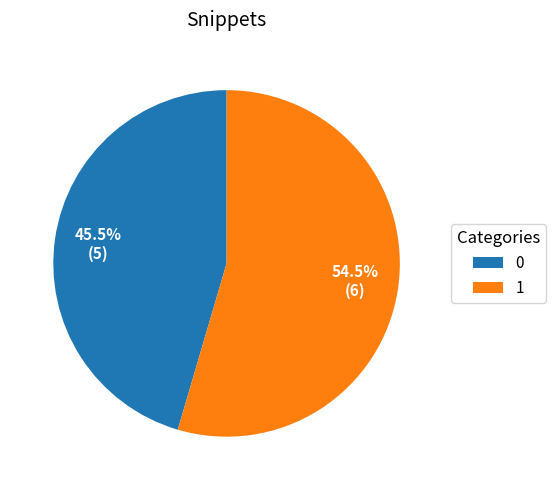

To the nearest percent, what is the difference between the largest and smallest slice percentages?

9%